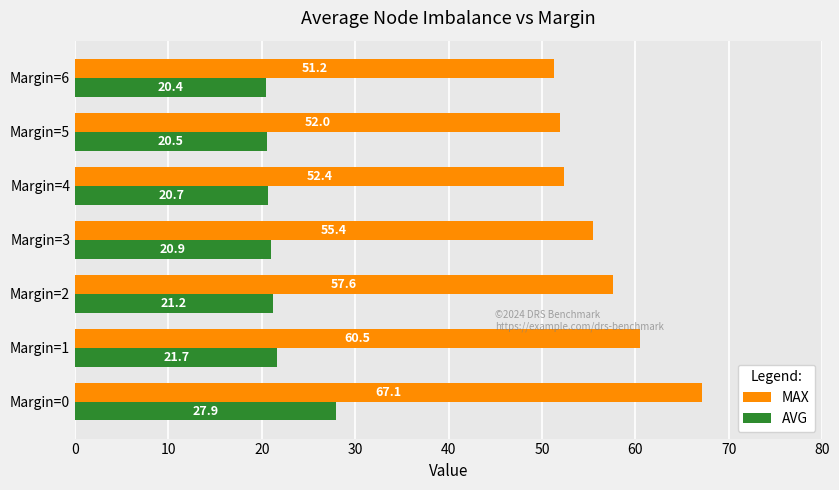

At which category does the chart reach its minimum across all series?

Margin=6